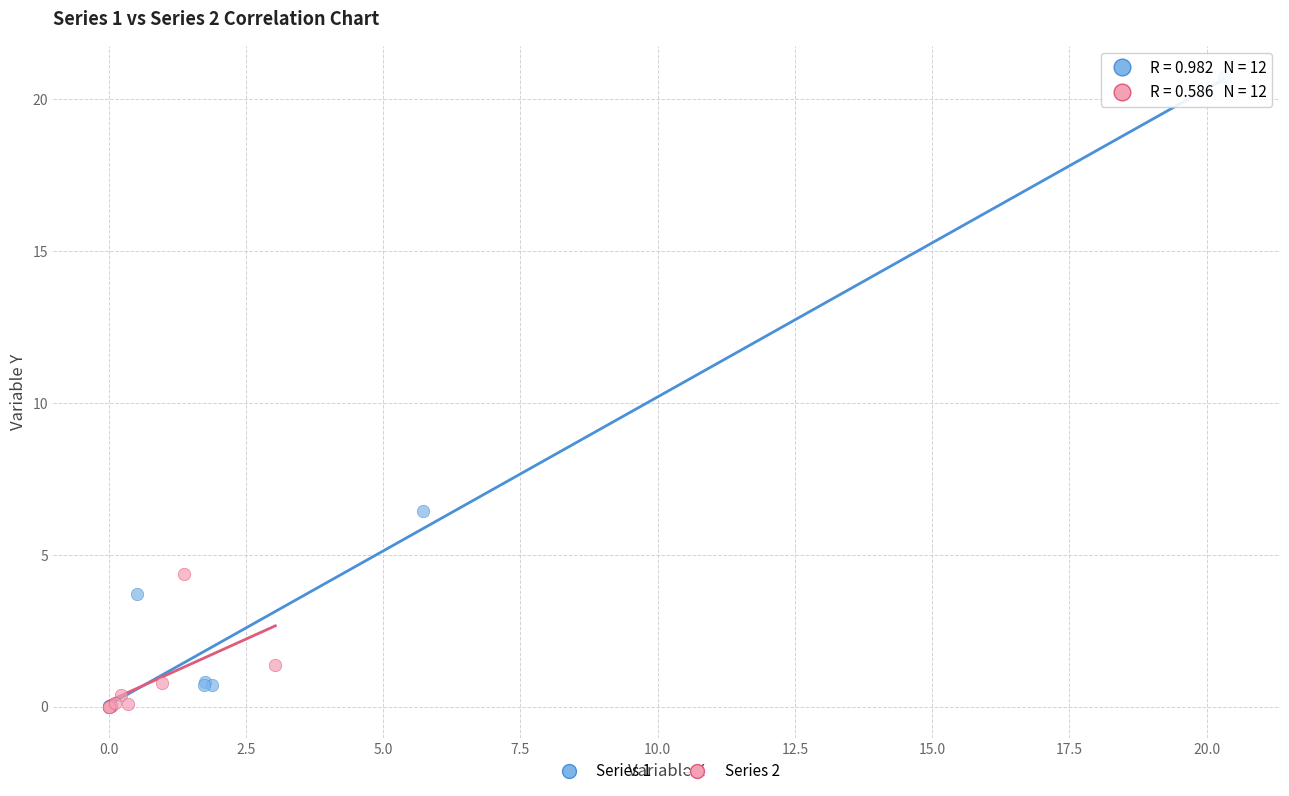

Which series contains the highest Y value?

Series 1